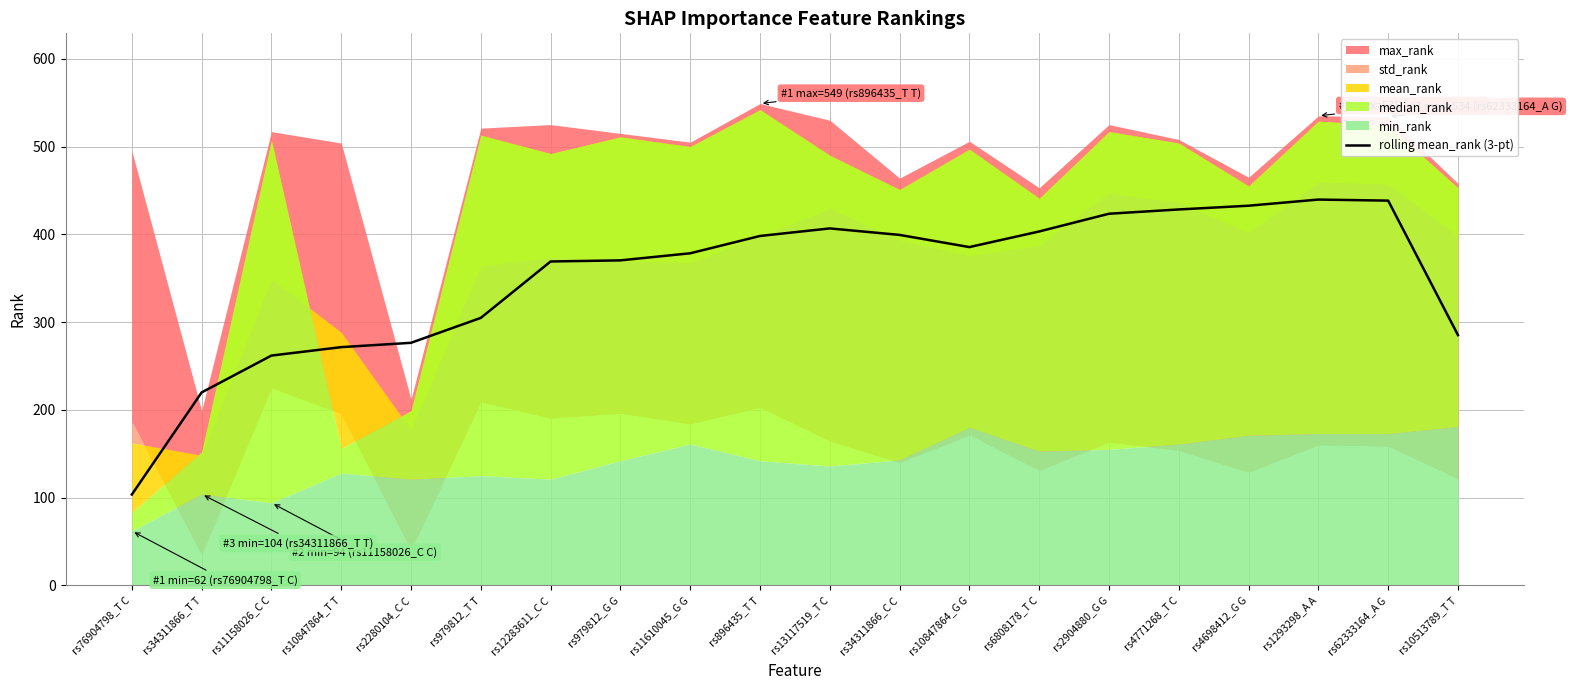

List the labels in order of value, smallest first.

rs76904798_T C, rs34311866_T T, rs11158026_C C, rs10847864_T T, rs2280104_C C, rs10513789_T T, rs979812_T T, rs12283611_C C, rs979812_G G, rs11610045_G G, rs10847864_G G, rs896435_T T, rs34311866_C C, rs6808178_T C, rs13117519_T C, rs2904880_G G, rs4771268_T C, rs4698412_G G, rs62333164_A G, rs1293298_A A